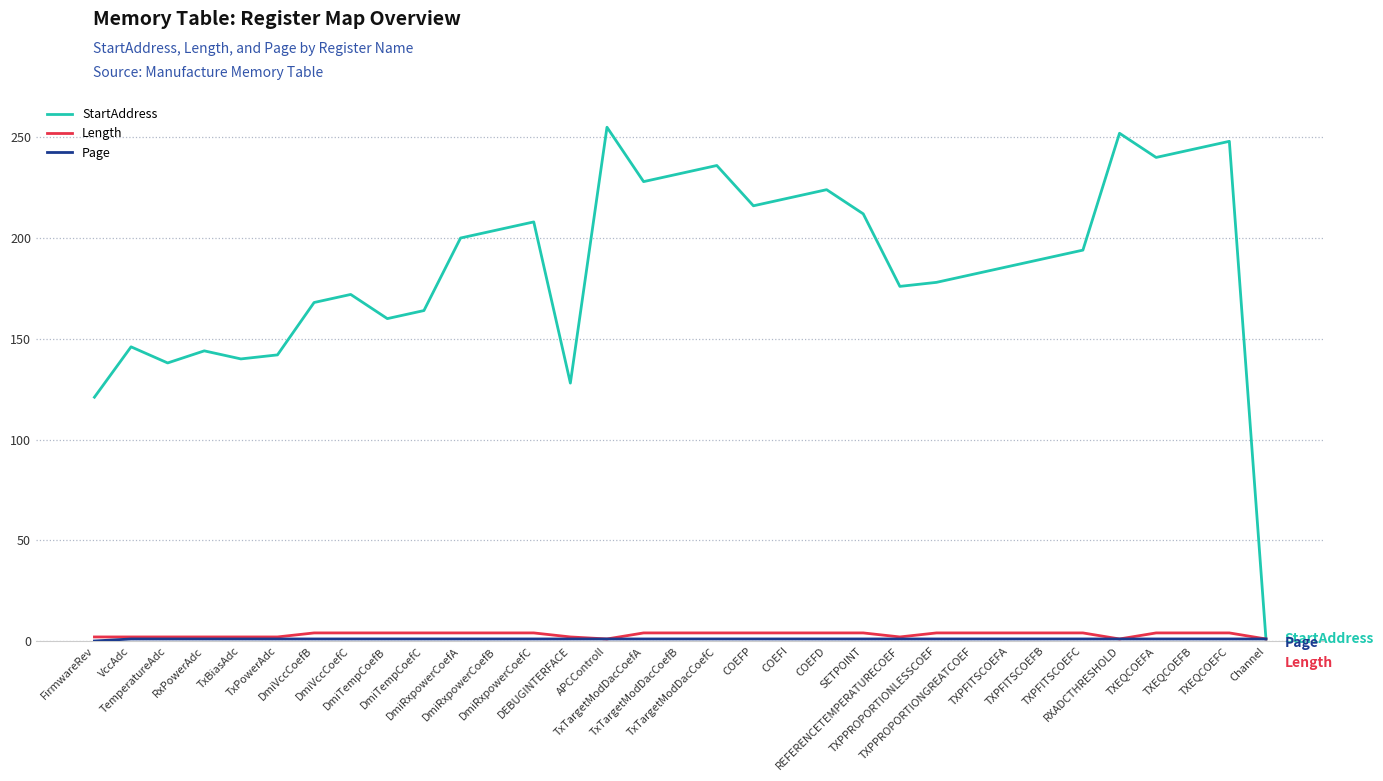

Which series has the largest total across all categories?

StartAddress